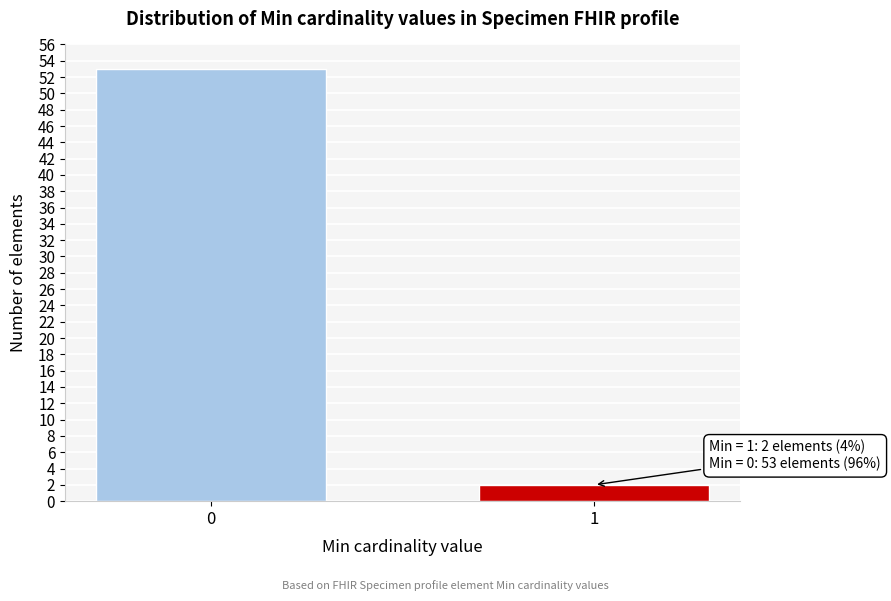

Reading right to left, transcribe all the data shown in this chart.

1=2	0=53